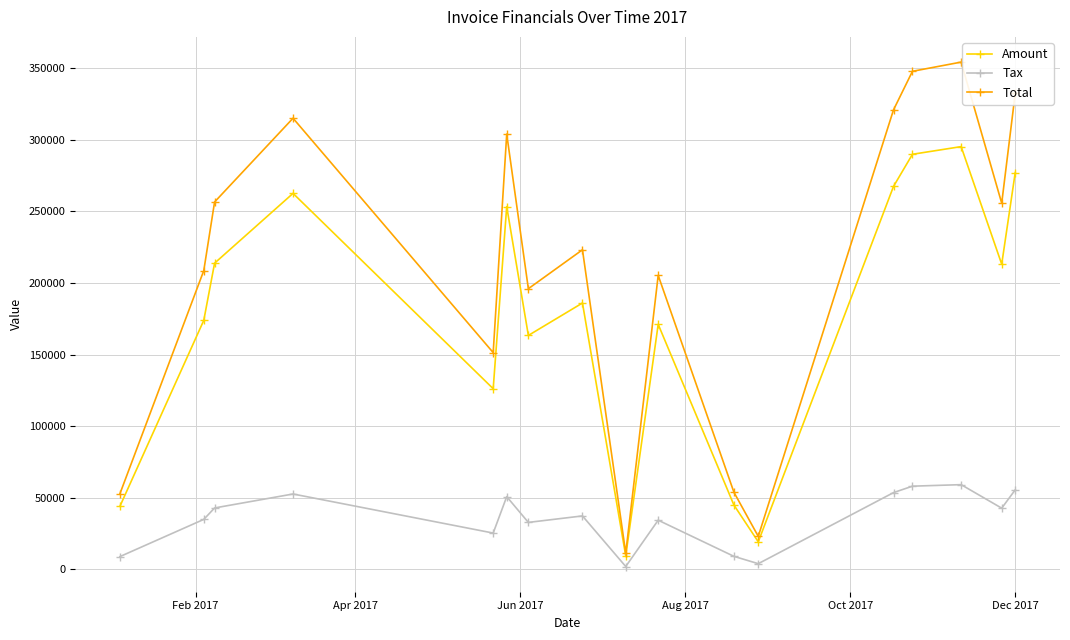

What is the greatest value displayed?

354334.0